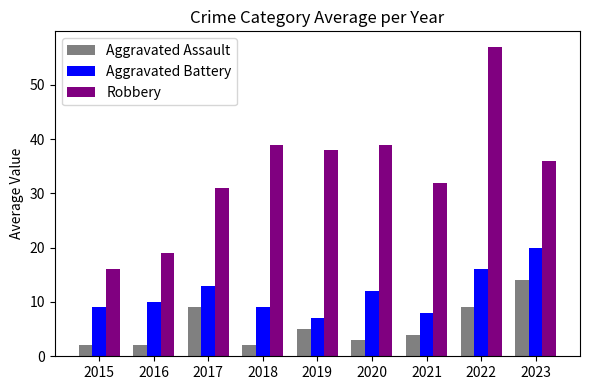

What is the greatest value displayed?

57